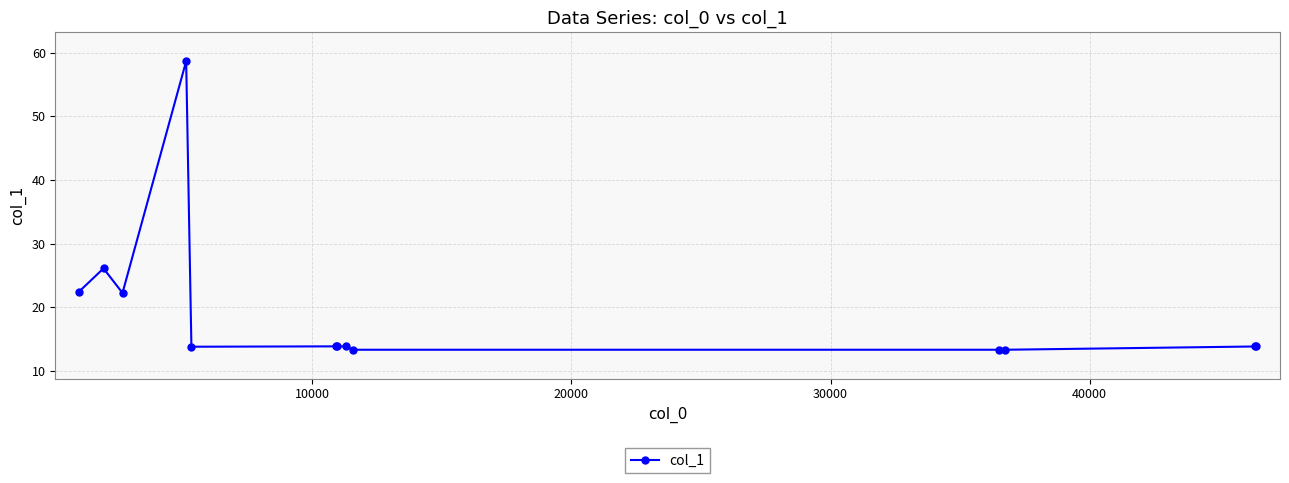

How many lines are shown in the chart?

1